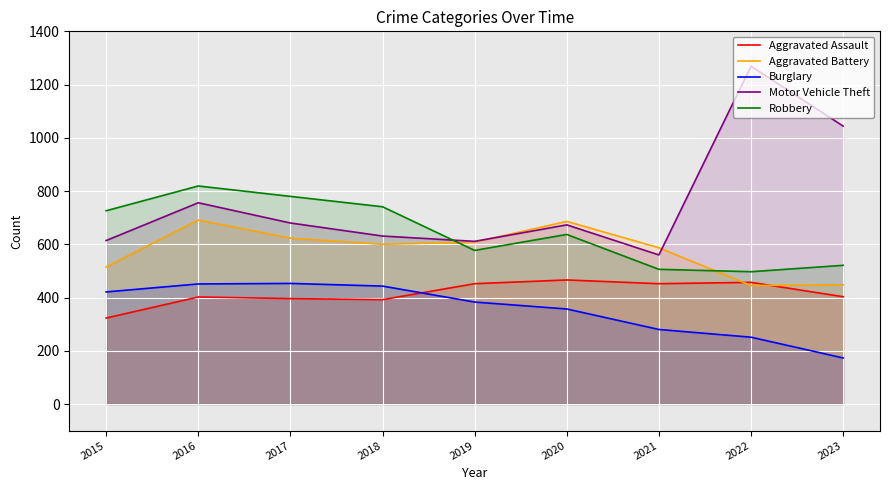

True or false: Motor Vehicle Theft and Burglary cross at least once.

False